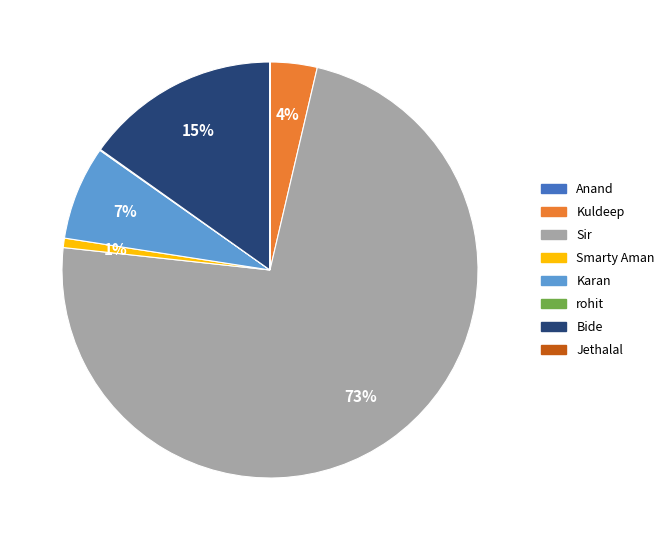

What is the largest slice in the pie chart?

Sir